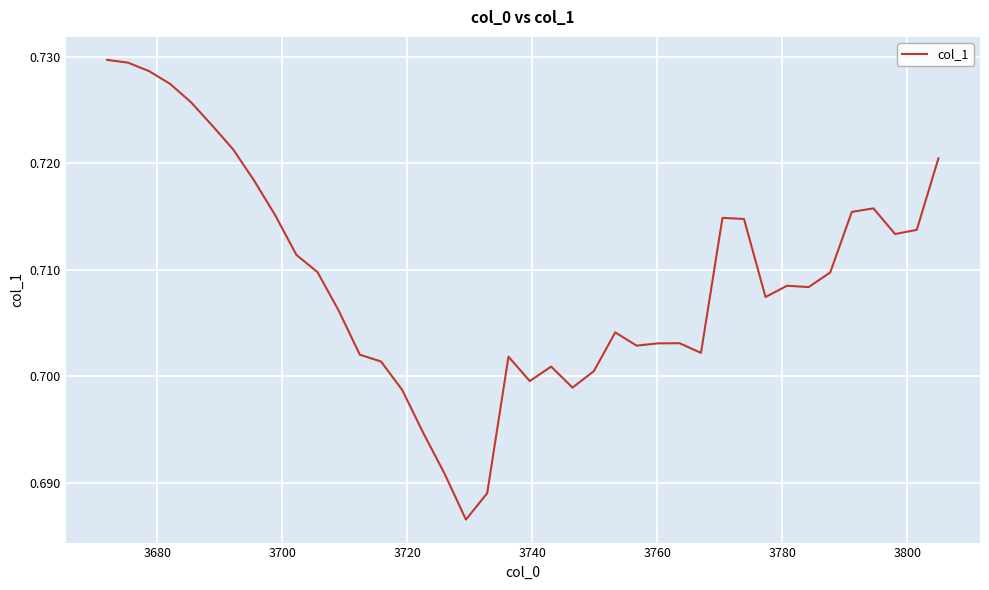

How many lines are shown in the chart?

1